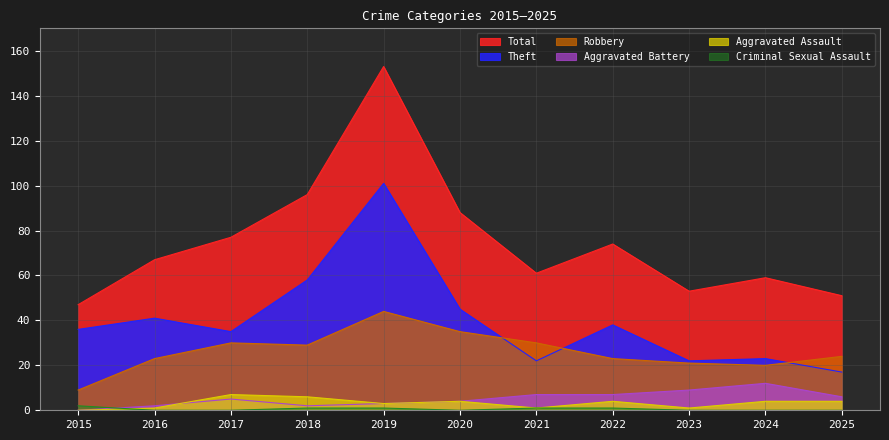

What are all the series names shown in the legend?

Total, Theft, Robbery, Aggravated Battery, Aggravated Assault, Criminal Sexual Assault